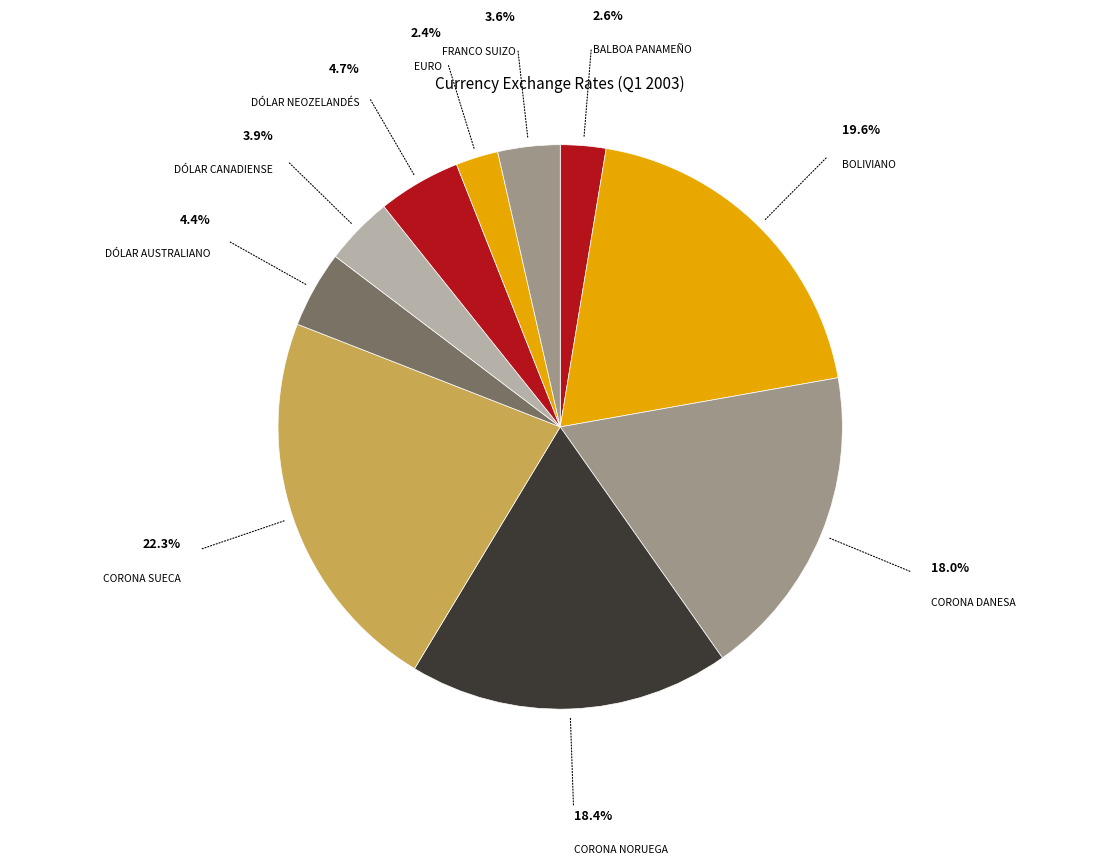

Which slice is the largest?

Corona sueca